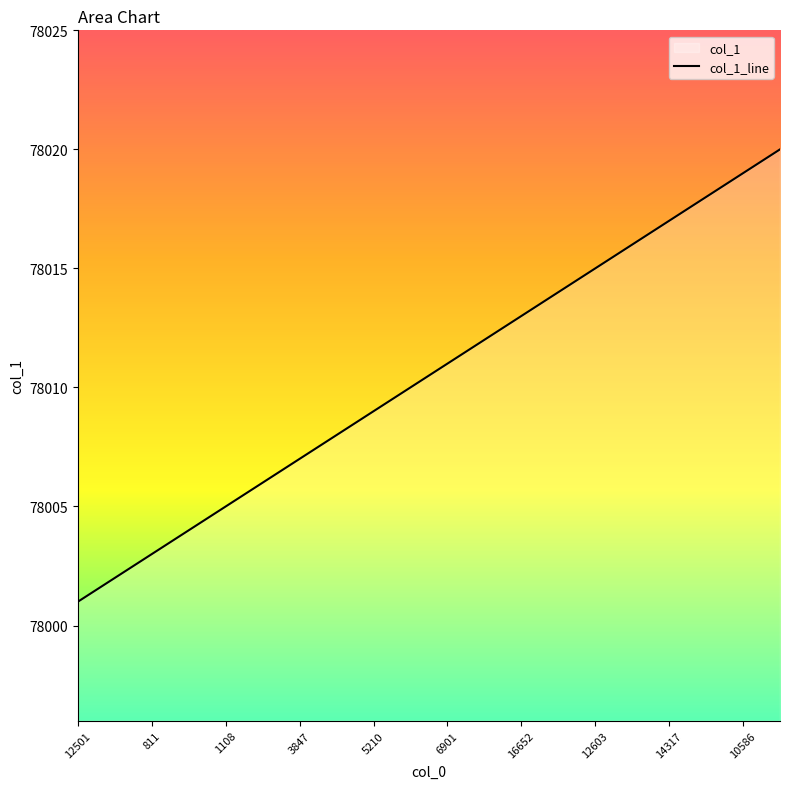

The chart shows a value of 78007 at 3847. True or false?

True